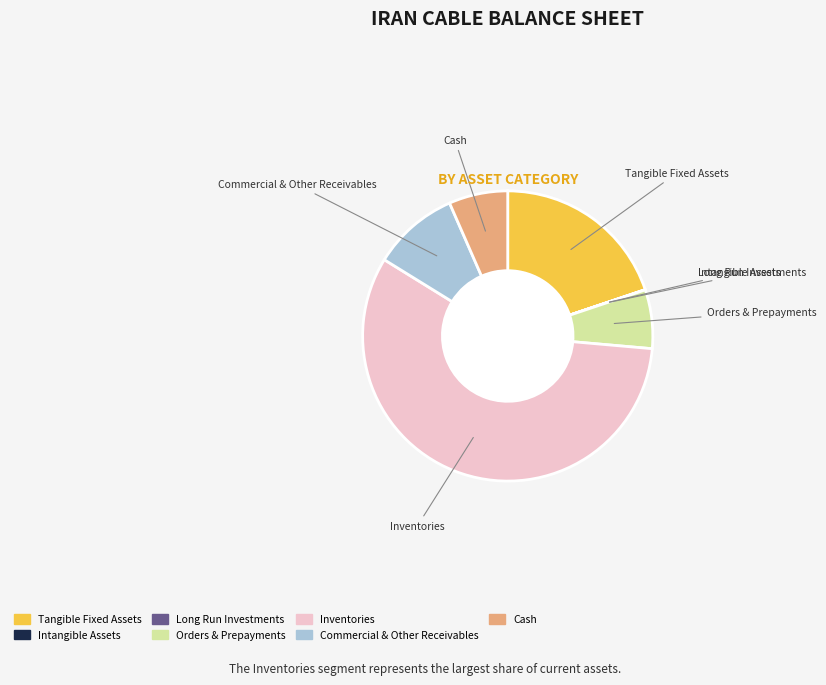

Is there any slice that represents more than half of the pie?

Yes